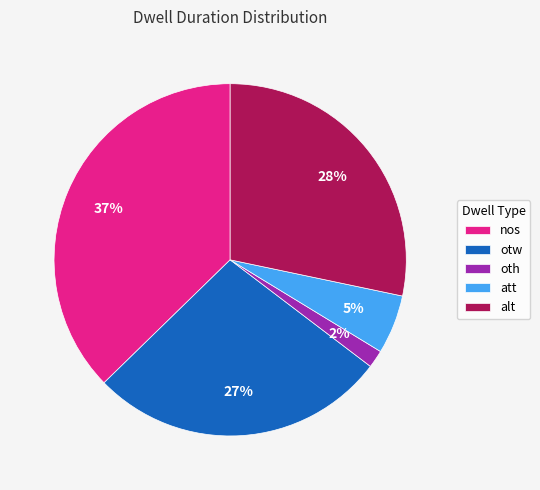

Is nos the majority of the pie?

No